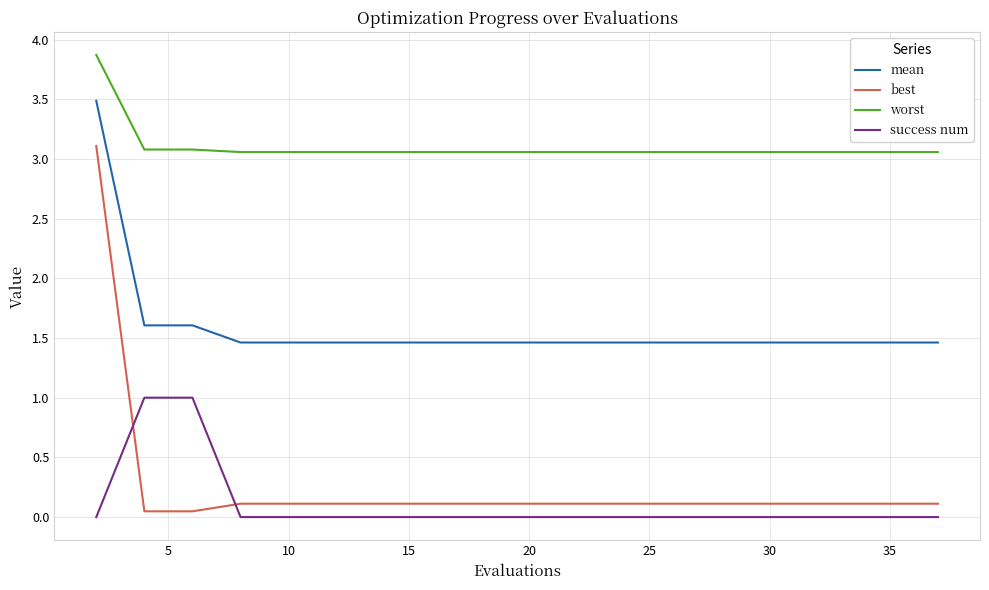

List the series in order of their peak value, highest first.

worst, mean, best, success num